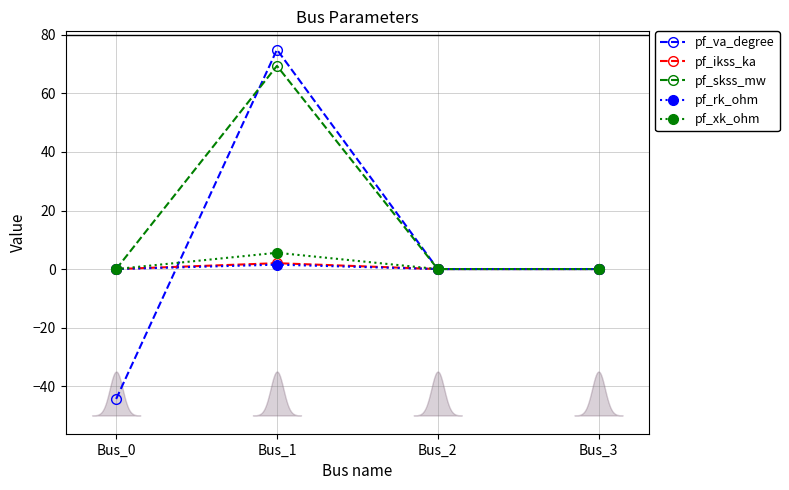

What is the maximum value for pf_skss_mw?

69.4